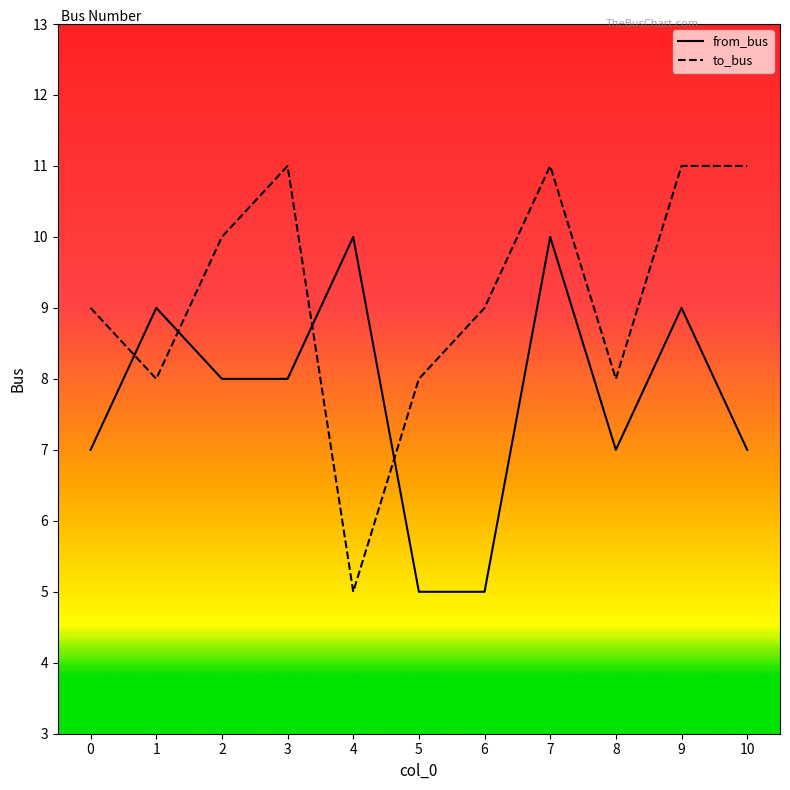

Does the chart display data point markers on the line(s)?

No